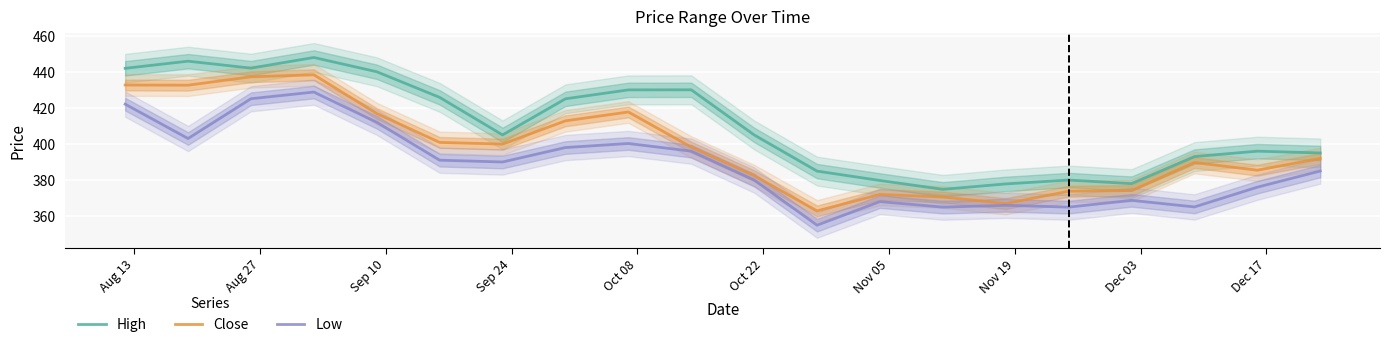

How many interior local peaks does the Close series have?

4